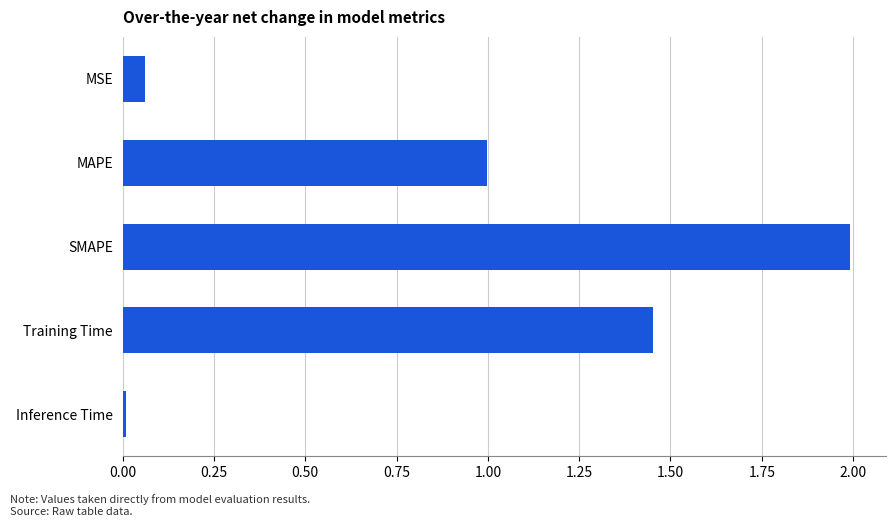

Does the chart contain stacked bars?

No